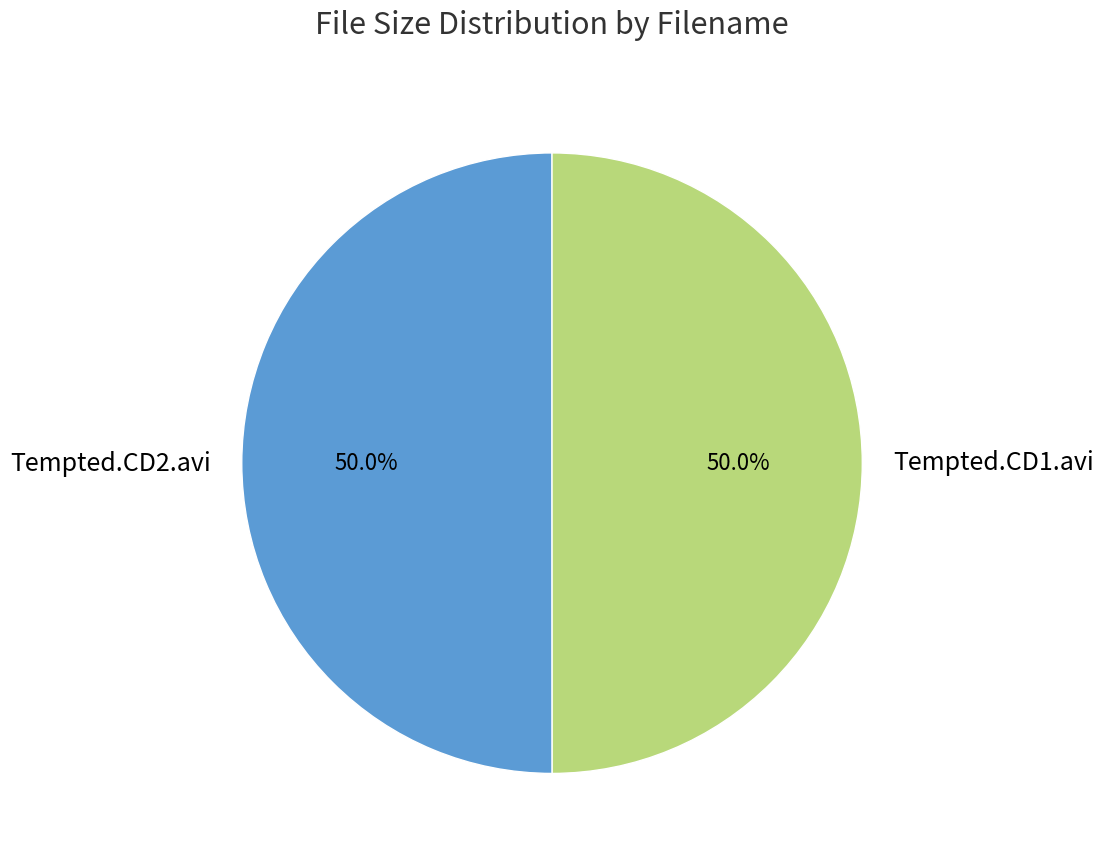

Approximately how many times larger is the value at Tempted.CD1.avi compared to Tempted.CD2.avi?

1.0